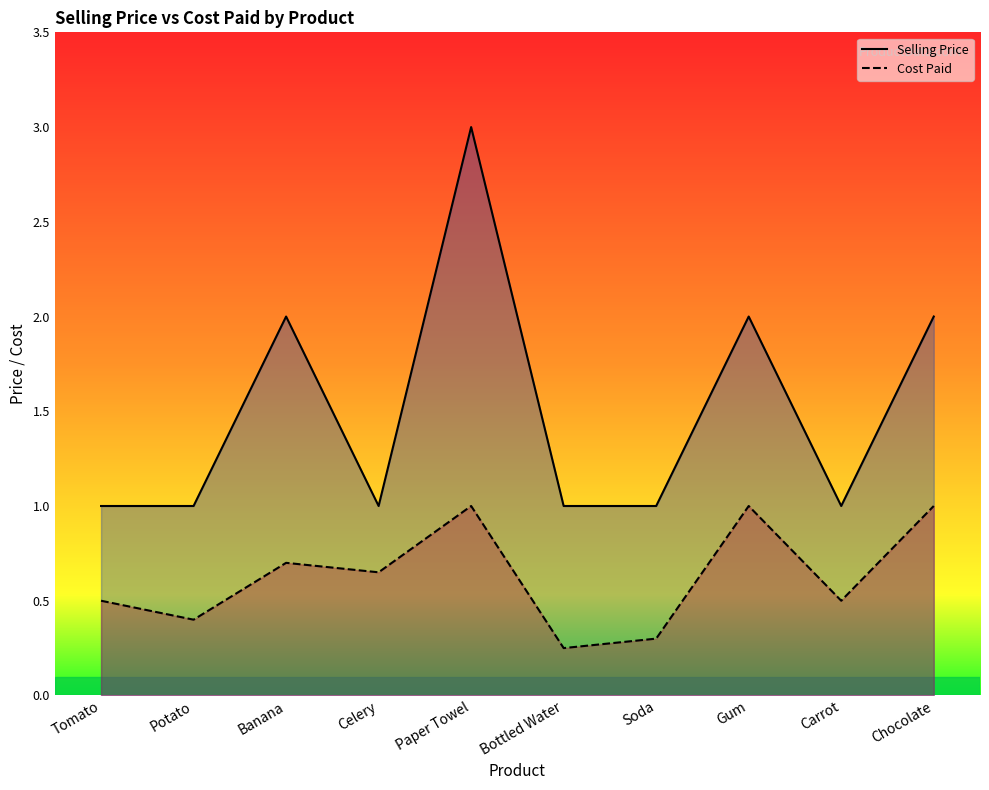

What is the difference between the Cost Paid values at Banana and Soda?

0.4